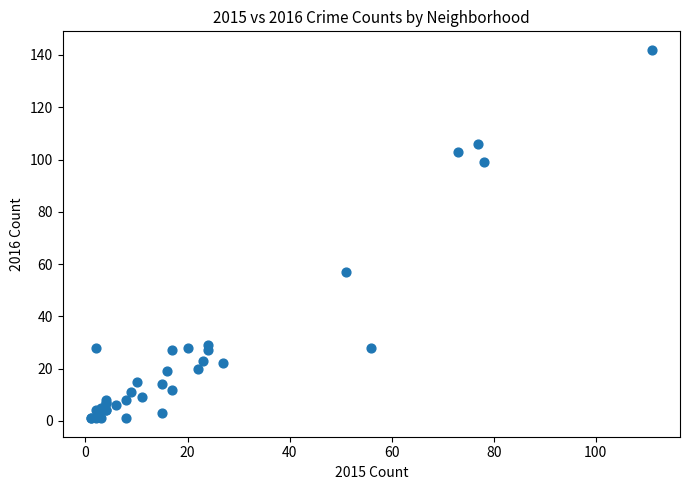

What Y value in the scatter plot is closest to 71?

57